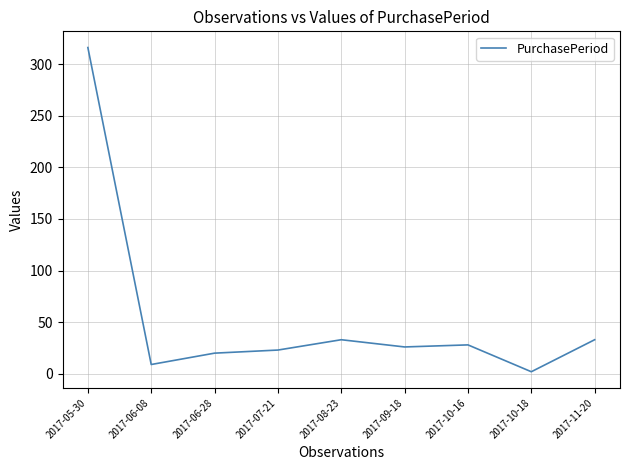

What position from the left is 2017-11-20?

9